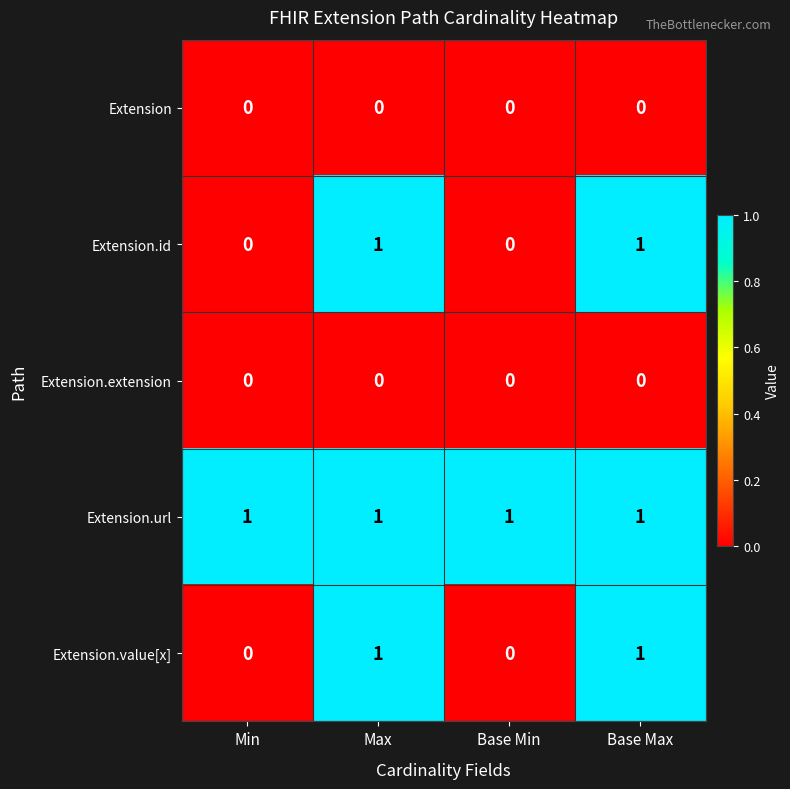

The Extension.id series shows 2 at Max. True or false?

False